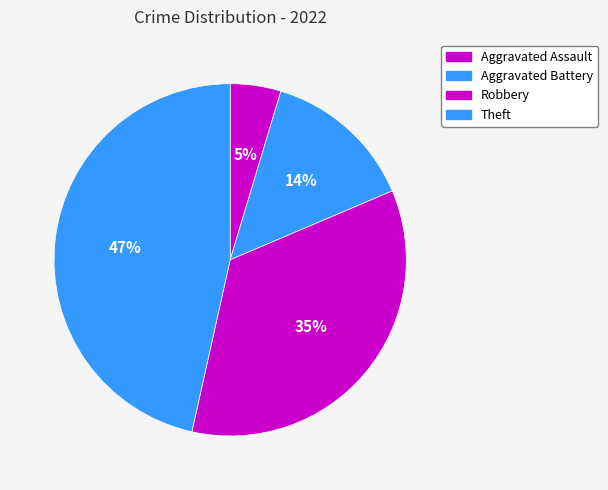

What is the smallest slice in the pie chart?

Aggravated Assault